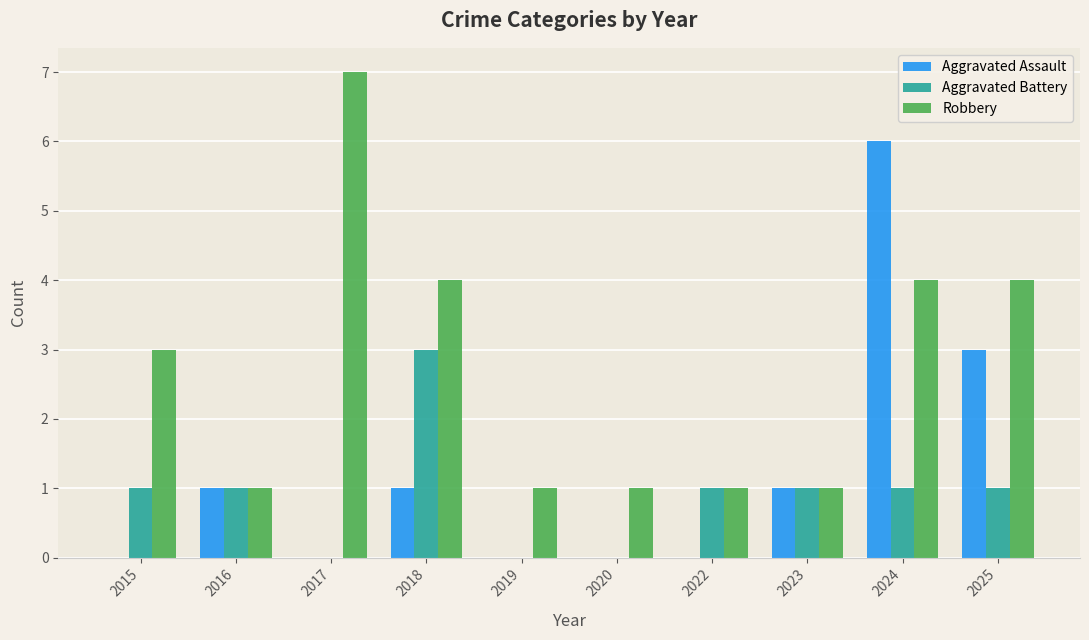

Is the value of Aggravated Battery at 2024 greater than the value of Robbery at 2017?

No